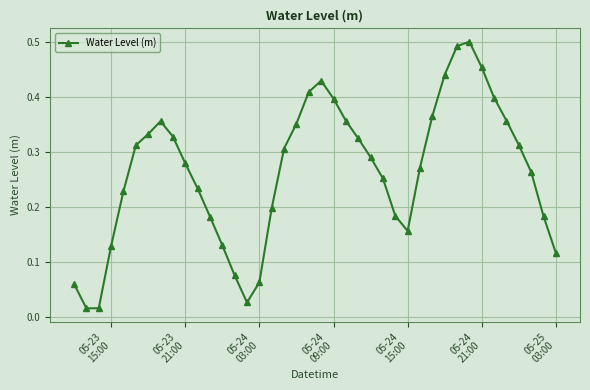

What is the sum of all values?

10.6